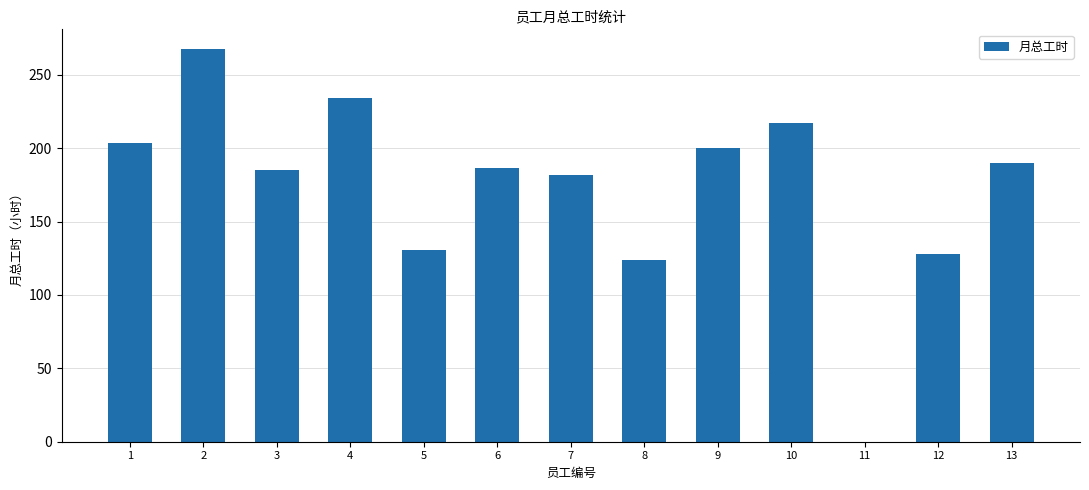

The value at 1 is 70.0. True or false?

False